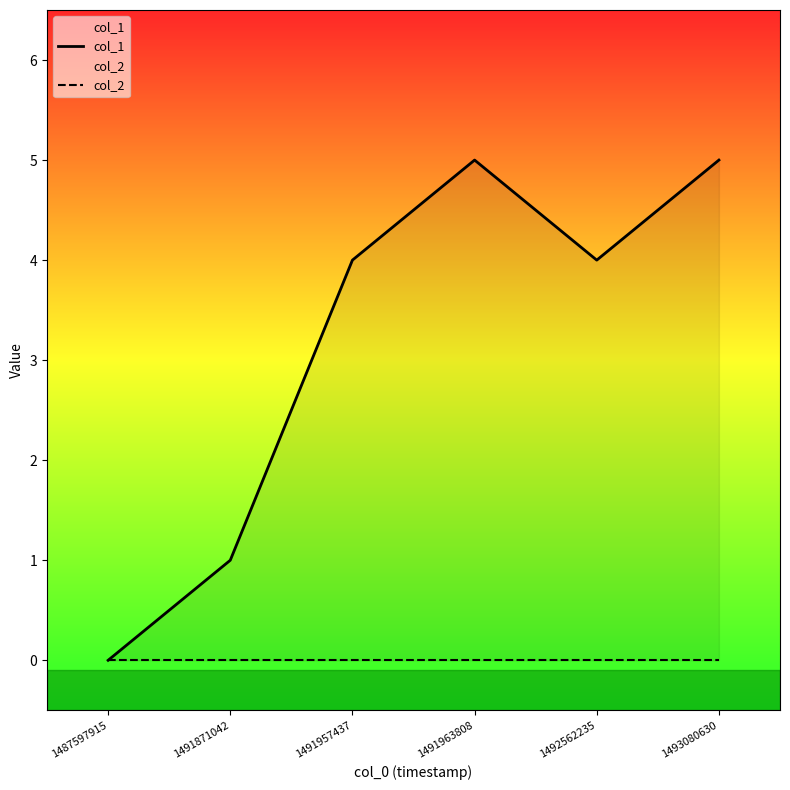

Reading left to right, what are all the values shown in this chart?

col_1: 1487597915=0	1491871042=1	1491957437=4	1491963808=5	1492562235=4	1493080630=5
col_2: 1487597915=0	1491871042=0	1491957437=0	1491963808=0	1492562235=0	1493080630=0